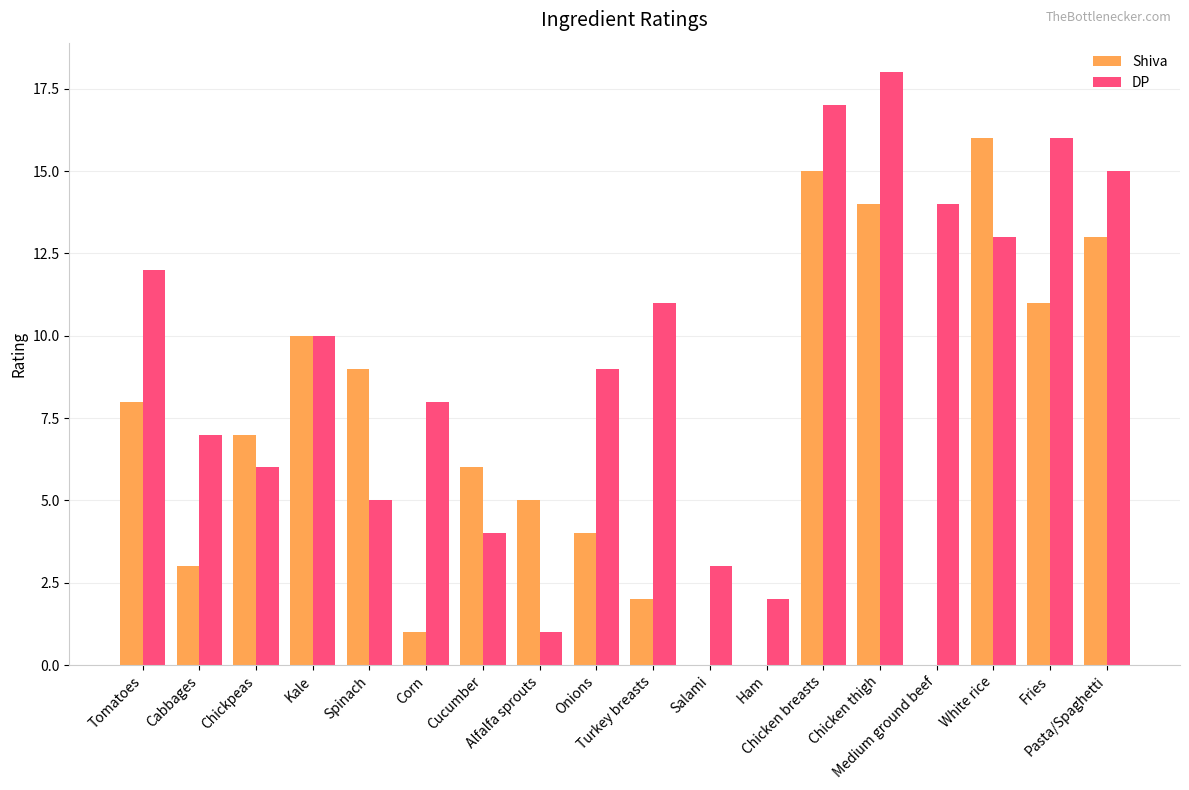

What is the approximate value of Shiva at Spinach?

9